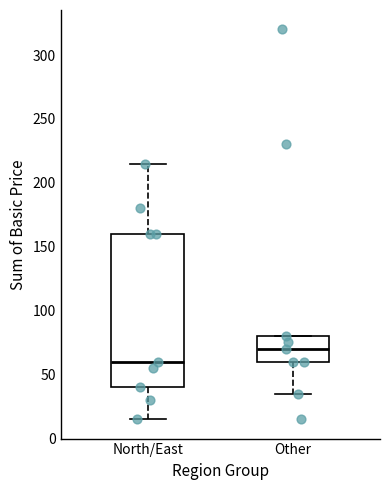

Which box's median line is the highest?

Other